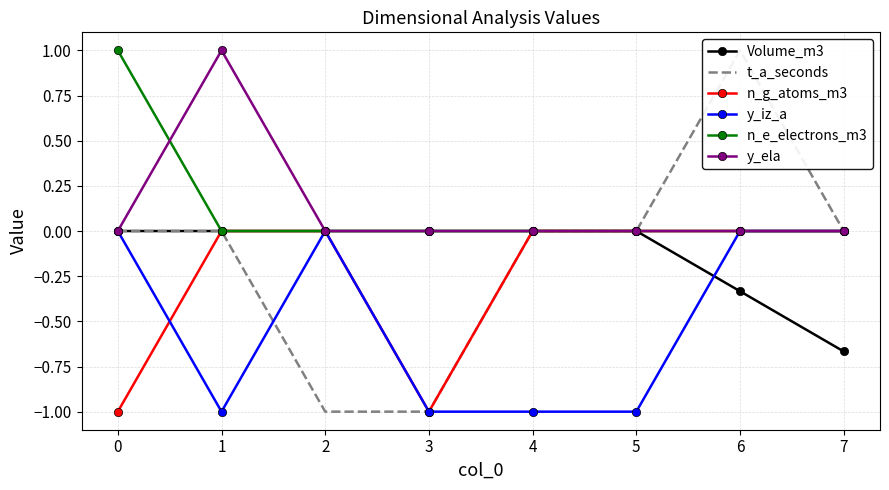

What is the difference between the maximum and minimum values in the y_ela series?

1.0